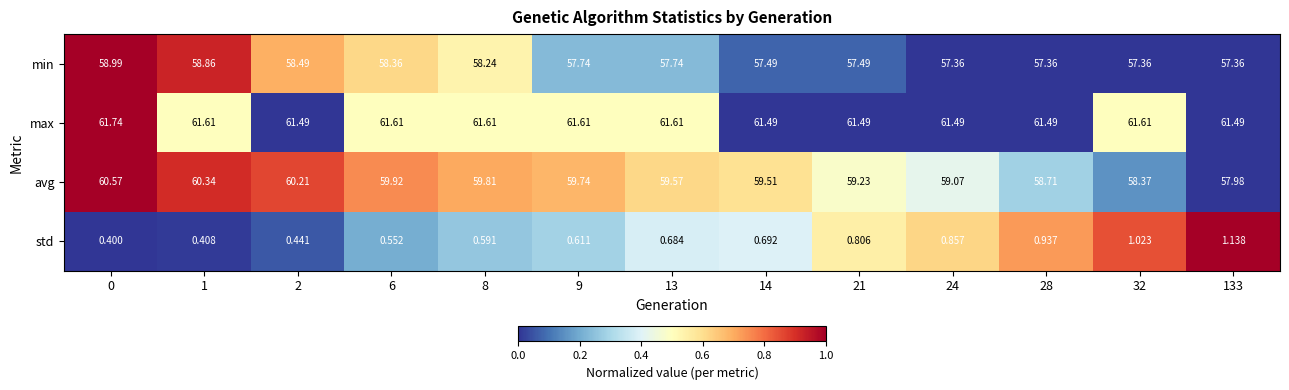

Which series has the largest range (max minus min)?

avg